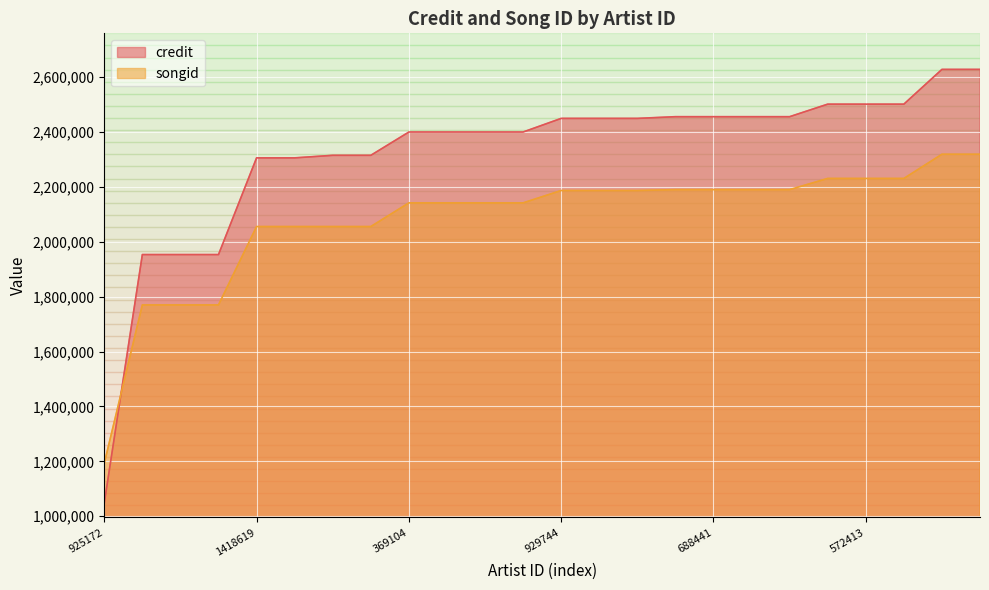

How many data points in credit are less than 2449515?

12